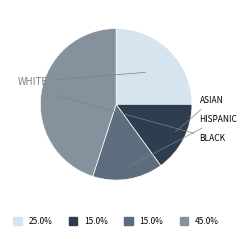

Is there any slice that represents more than half of the pie?

No